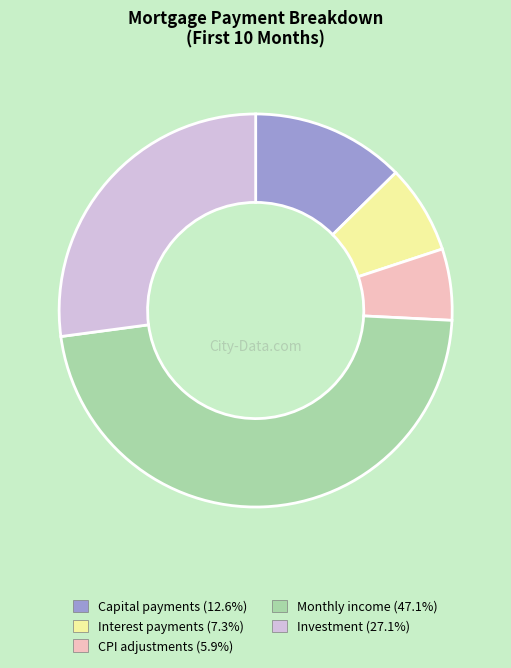

Is there a majority slice in this chart?

No